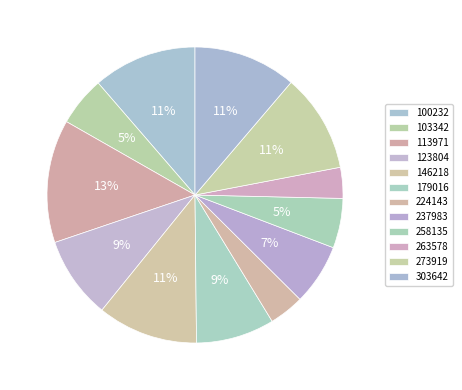

How many segments does this pie chart have?

12